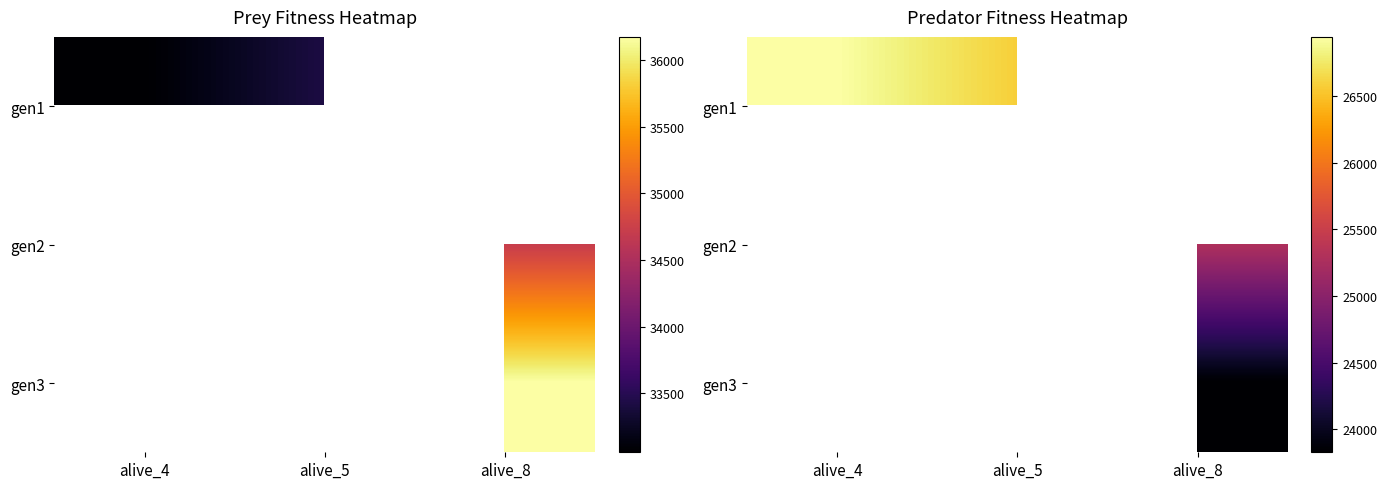

Between alive_5 and alive_4, which is larger?

alive_4